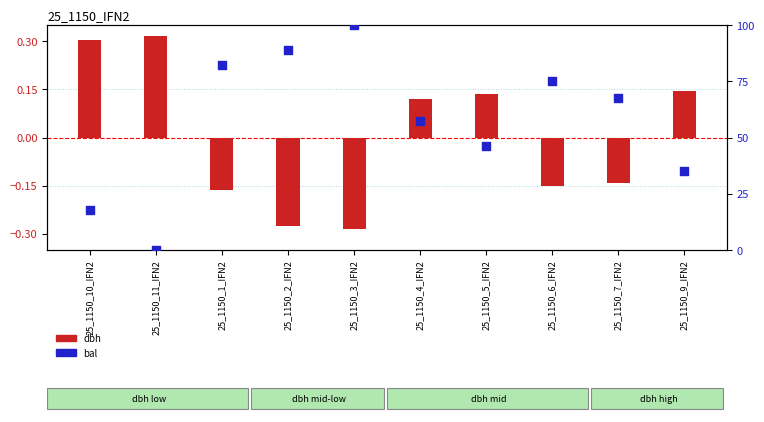

At how many categories does at least one series exceed 34?

8